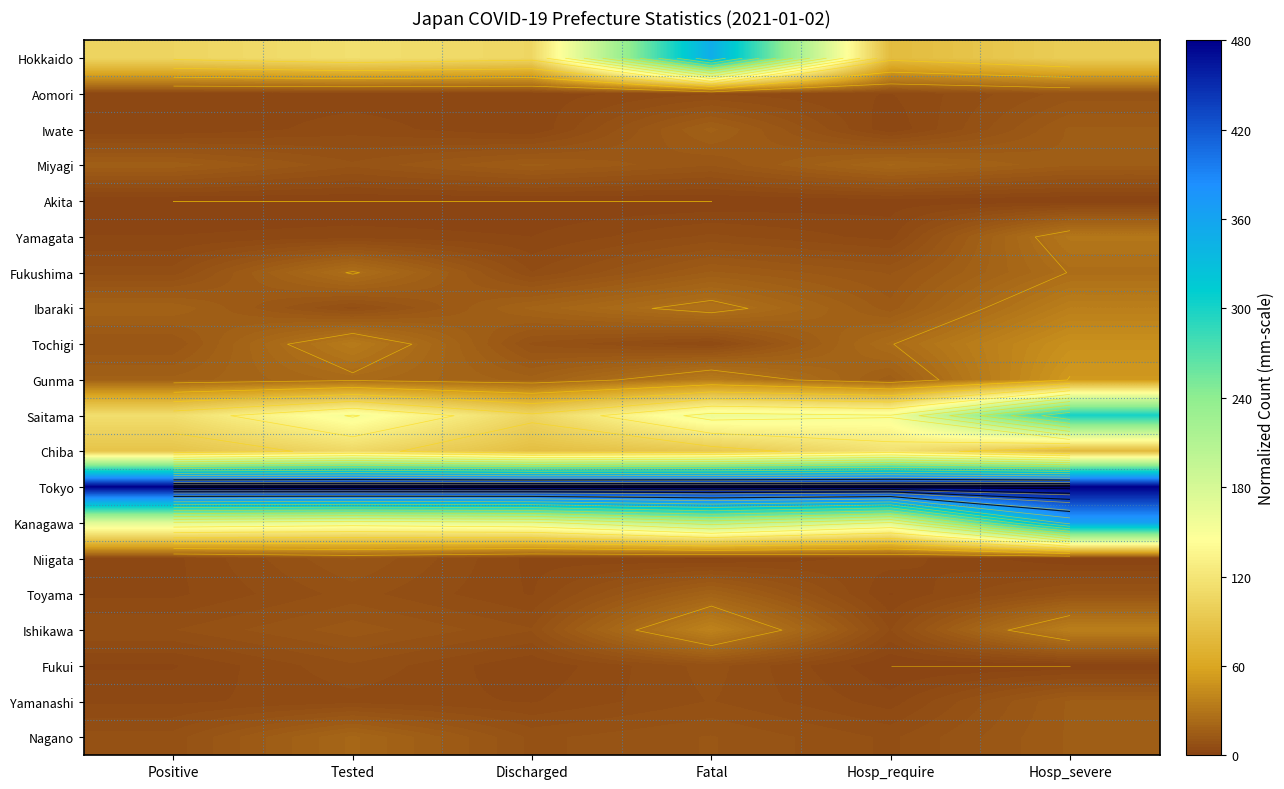

Rank the series by their maximum value, from highest to lowest.

Tokyo, Kanagawa, Hokkaido, Saitama, Chiba, Gunma, Tochigi, Ishikawa, Ibaraki, Yamagata, Fukushima, Nagano, Miyagi, Toyama, Iwate, Yamanashi, Niigata, Aomori, Fukui, Akita